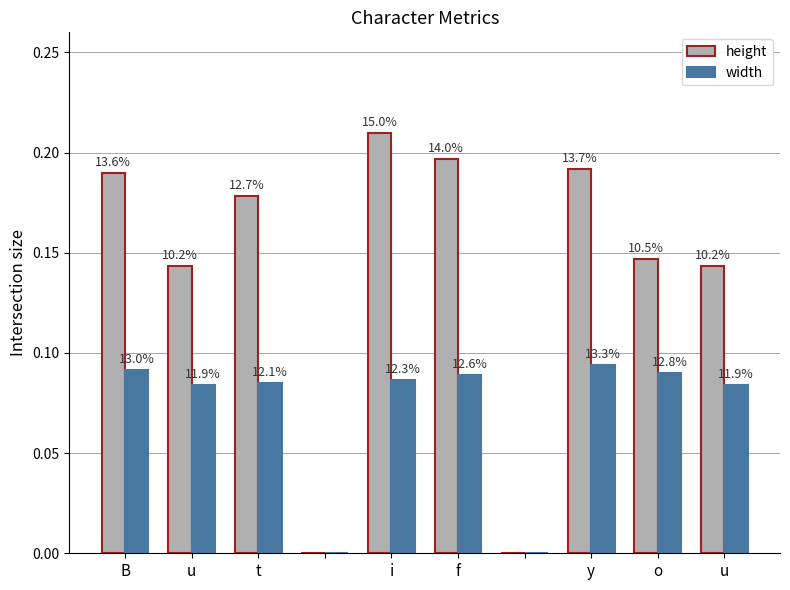

How many groups of bars are there?

10